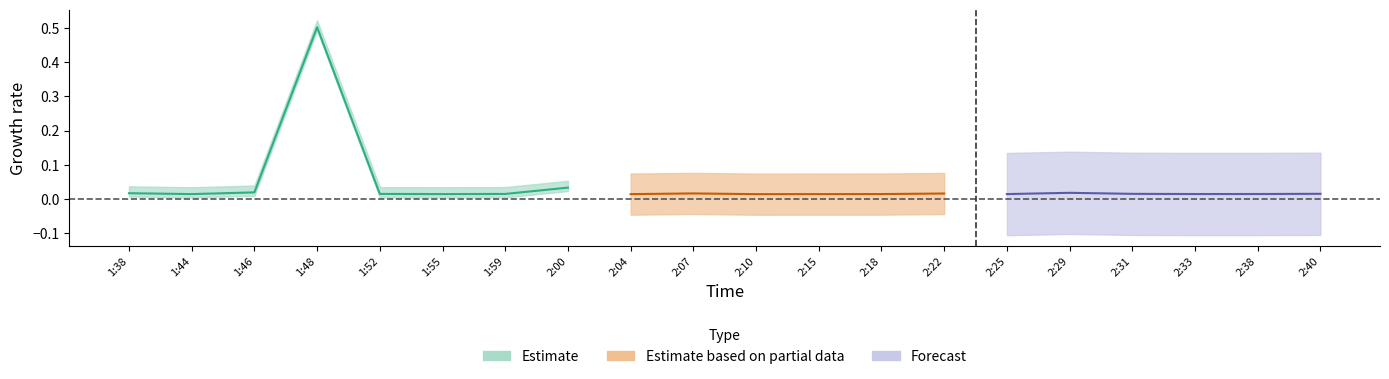

Which category has the lowest value across all series?

1:38